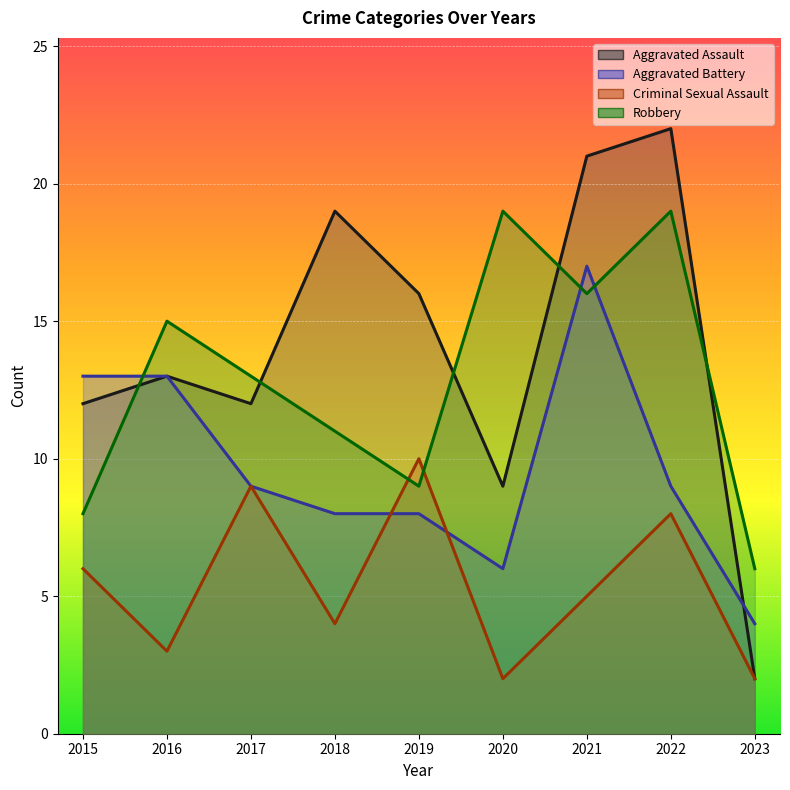

Reading left to right, what are all the values shown in this chart?

Aggravated Assault: 2015=12	2016=13	2017=12	2018=19	2019=16	2020=9	2021=21	2022=22	2023=2
Aggravated Battery: 2015=13	2016=13	2017=9	2018=8	2019=8	2020=6	2021=17	2022=9	2023=4
Criminal Sexual Assault: 2015=6	2016=3	2017=9	2018=4	2019=10	2020=2	2021=5	2022=8	2023=2
Robbery: 2015=8	2016=15	2017=13	2018=11	2019=9	2020=19	2021=16	2022=19	2023=6